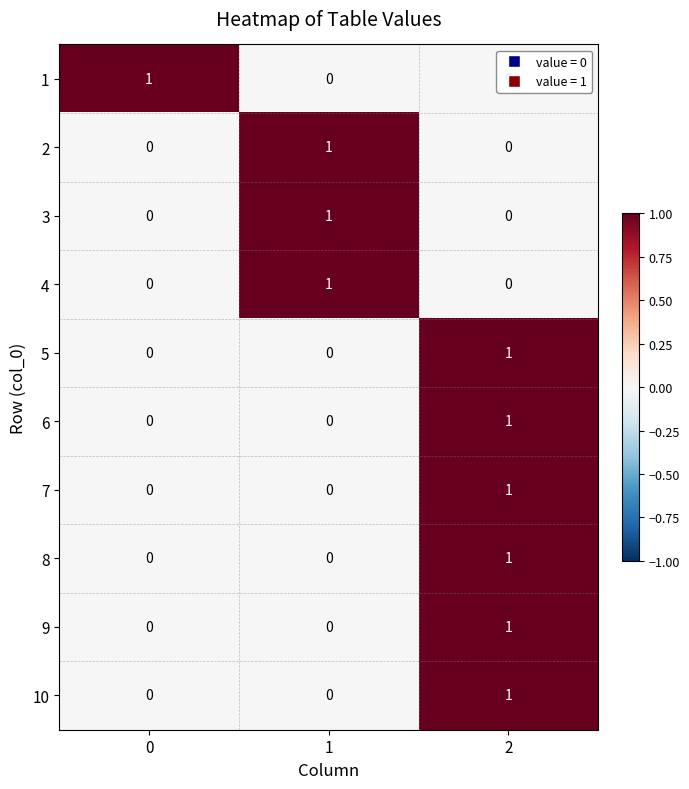

Is the value of 2 at 1 greater than the value of 6 at 0?

Yes